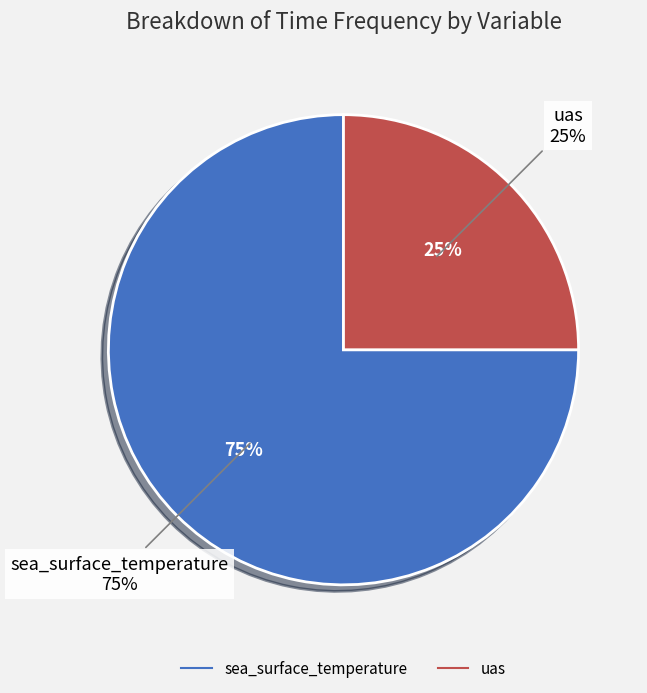

Count the number of slices in the pie.

2